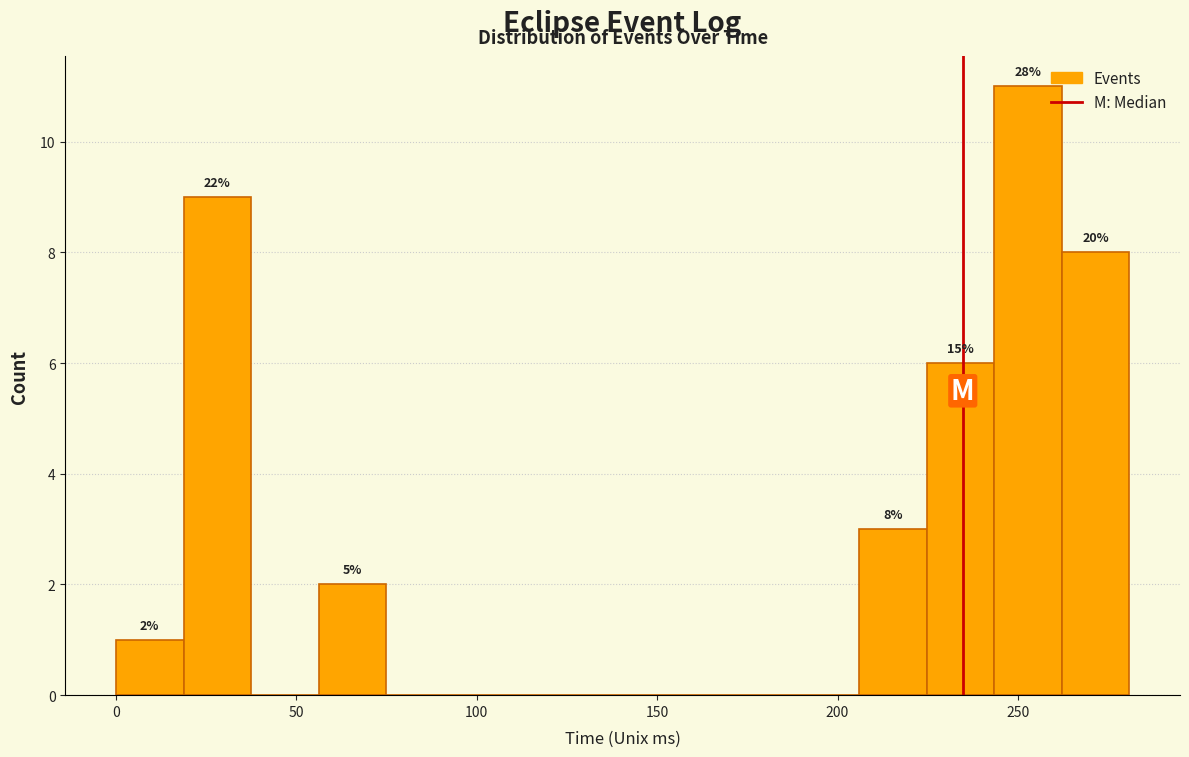

Around what value on the x-axis is the tallest bar? Give the approximate position of its centre, as read against the axis.

255